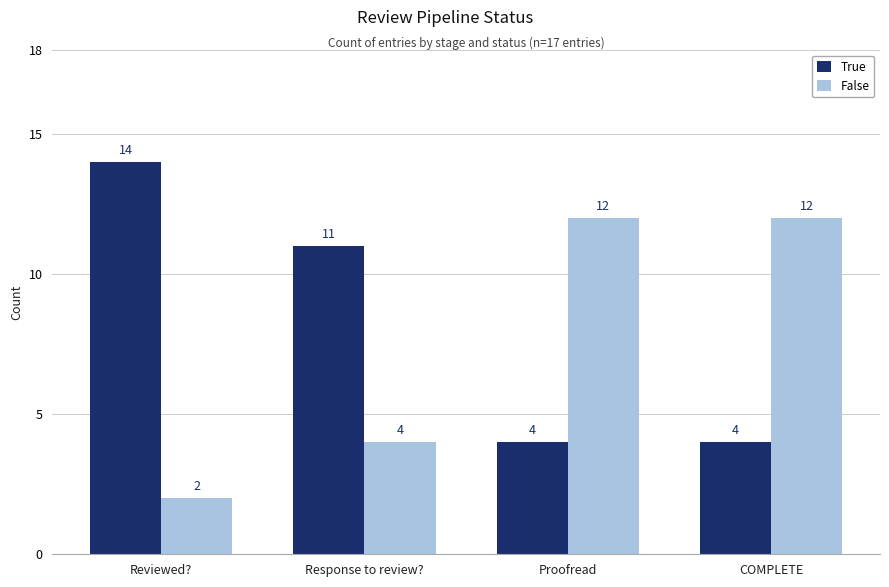

How many bars are there in total?

8